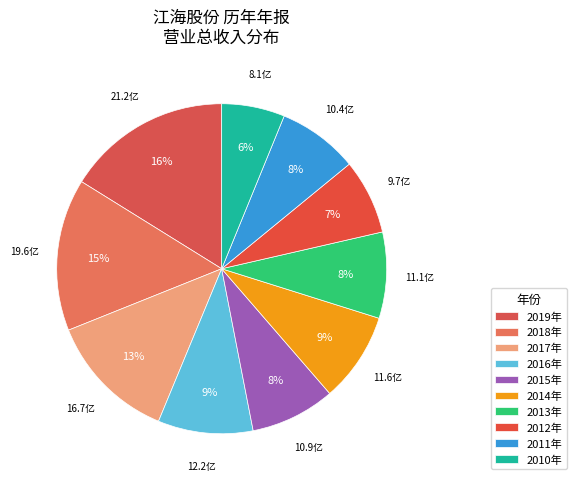

To the nearest percent, what is the average slice percentage?

10%